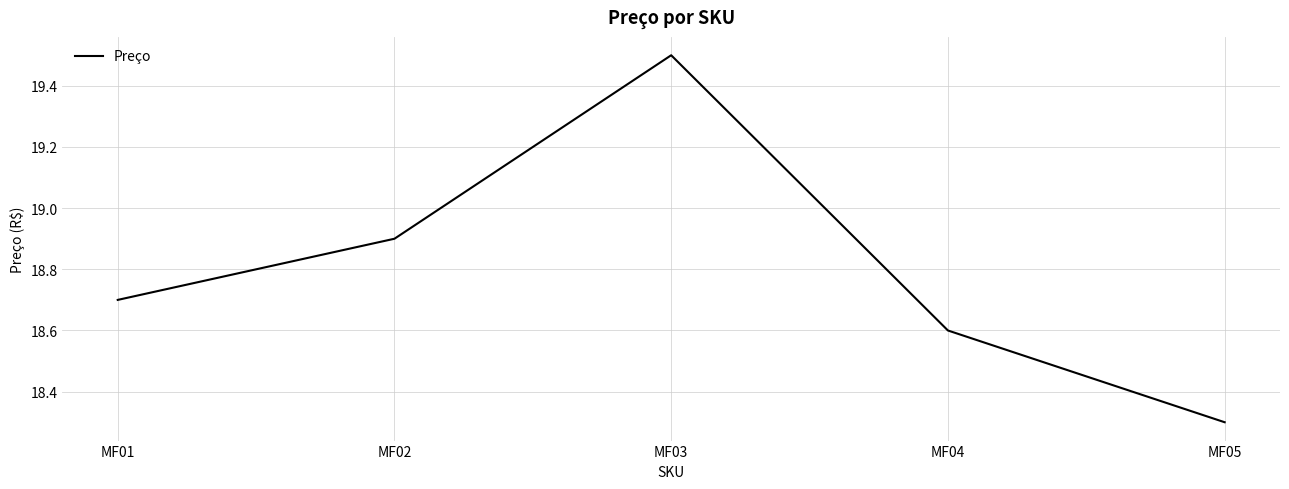

What is the smallest value displayed?

18.3